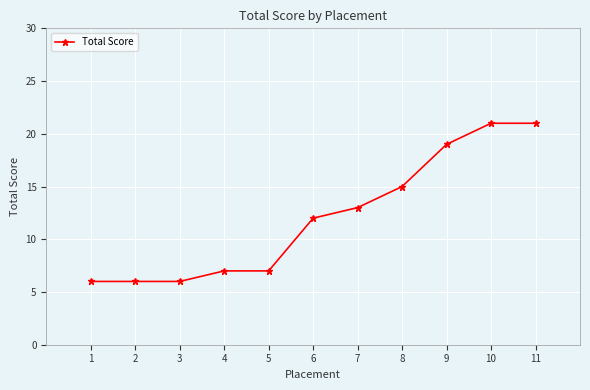

Is it true that the value at 8 is 20?

False